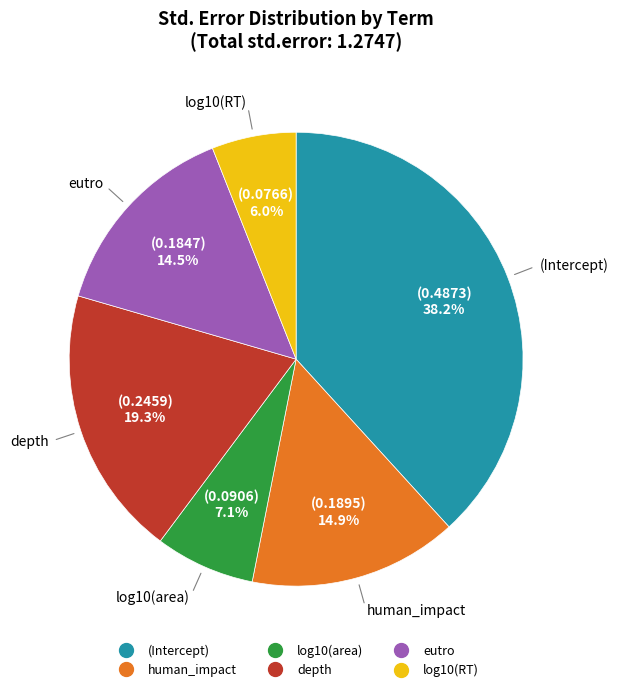

True or false: depth accounts for 19% of the total.

True